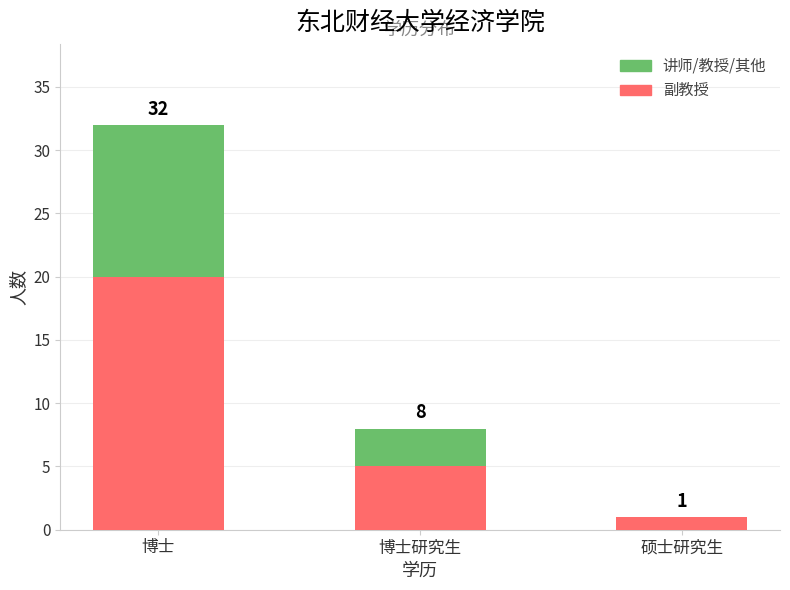

What is the sum of all 讲师/教授/其他 values?

15